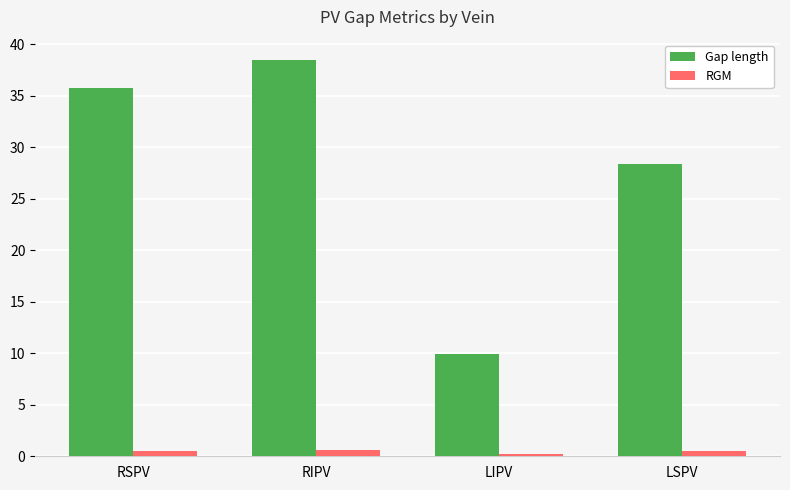

The value of Gap length at RIPV is 38.5. True or false?

True